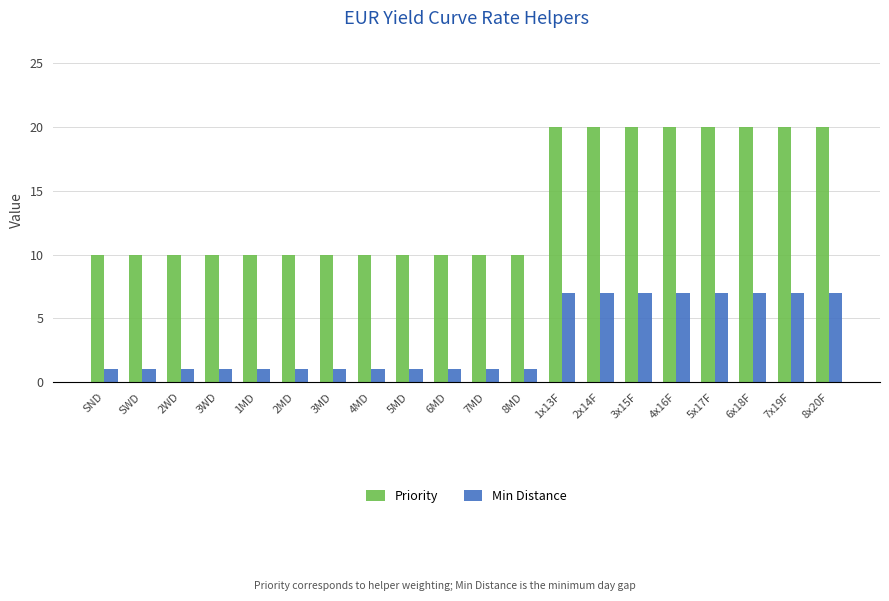

Which series has the largest range (max minus min)?

Priority